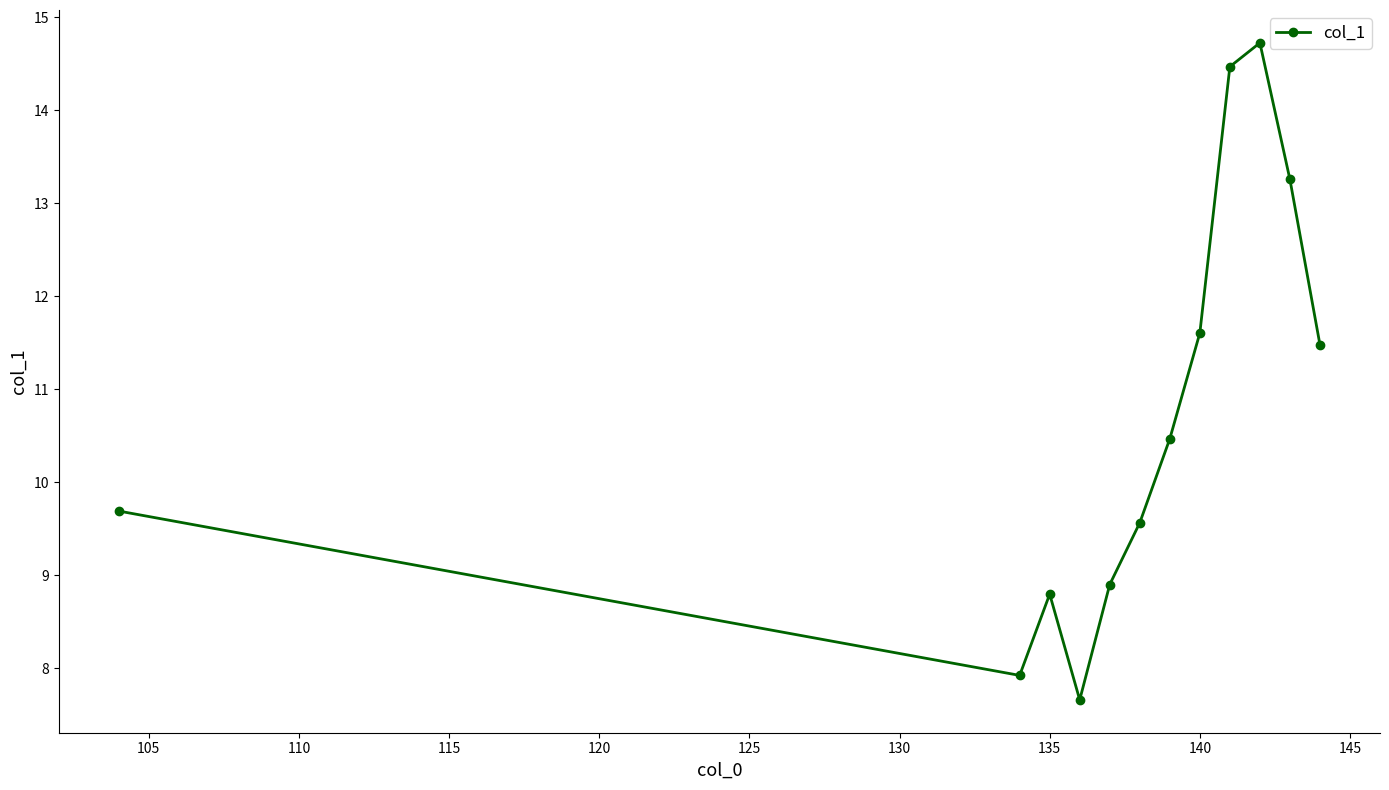

What is the greatest value displayed?

14.7